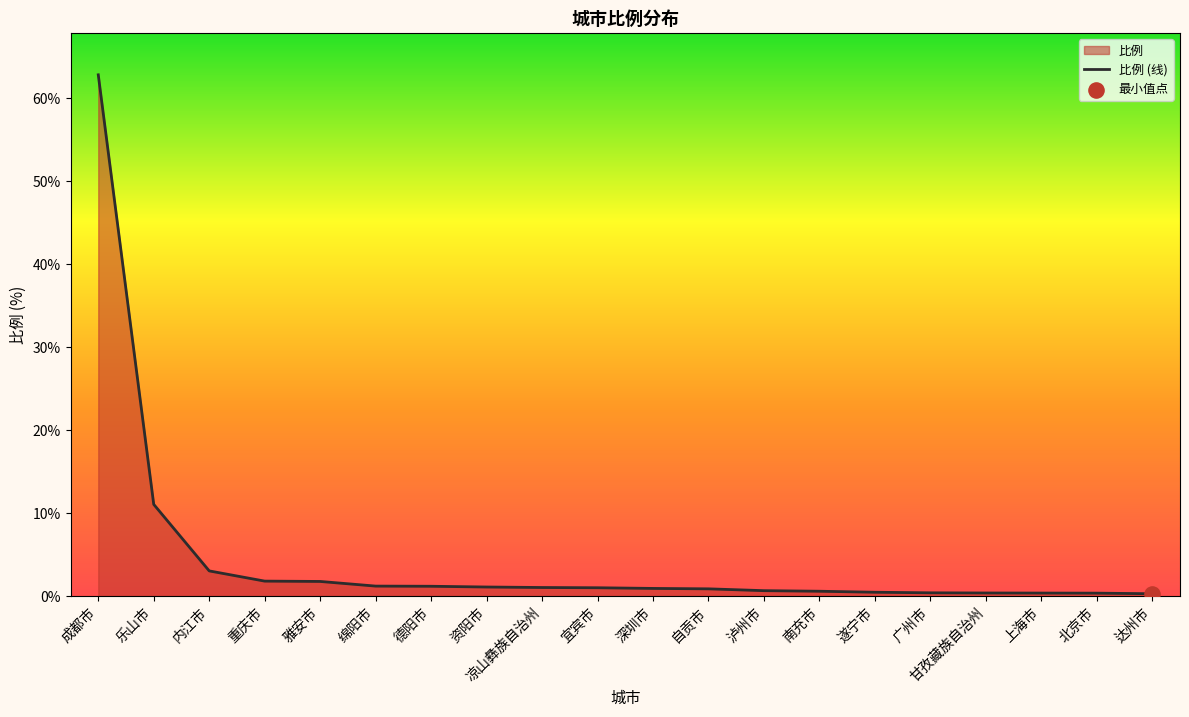

Which has a higher value, 遂宁市 or 重庆市?

重庆市